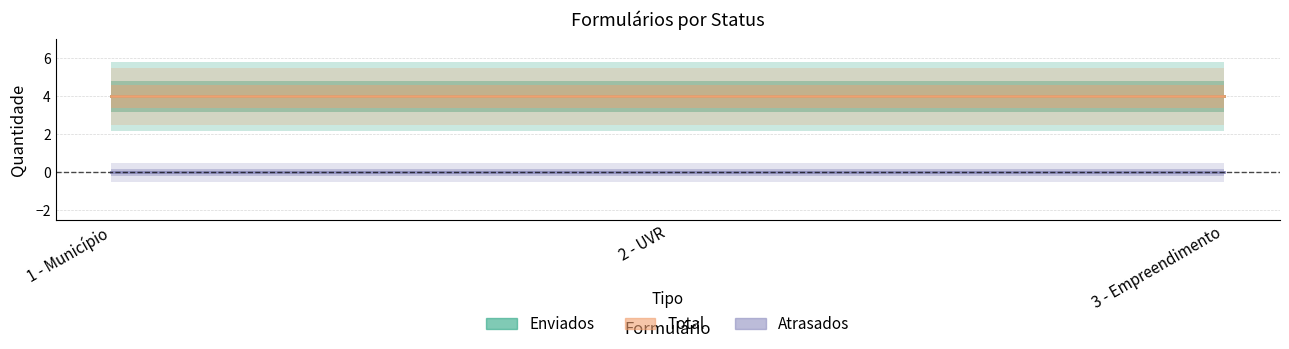

Reading left to right, what are all the values shown in this chart?

Enviados: 4	4	4
Total: 4	4	4
Atrasados: 0	0	0